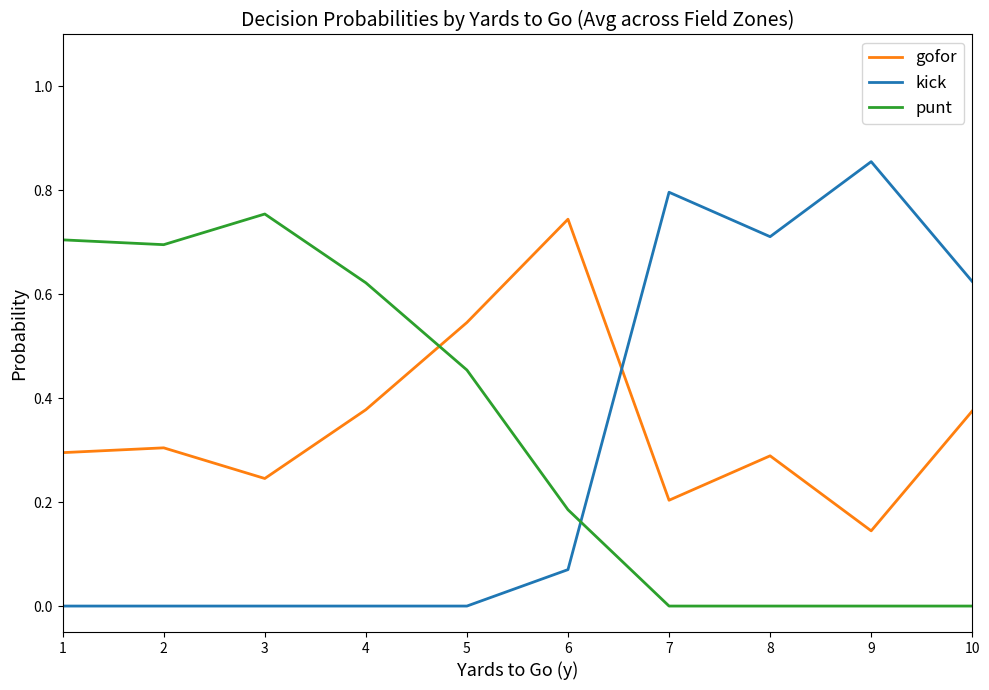

What is the average value of the kick series?

0.3